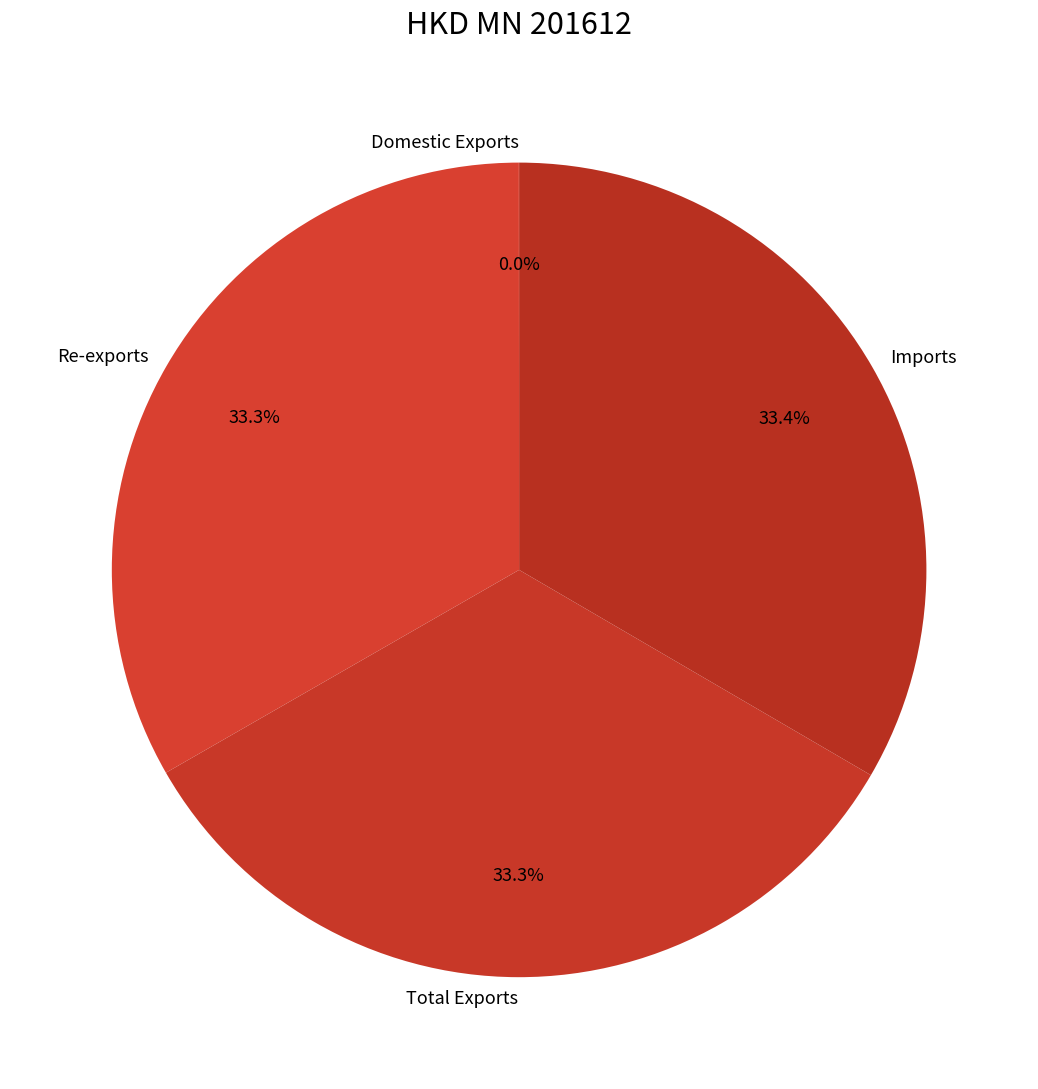

What is the ratio of the value at Total Exports to the value at Imports?

1.0